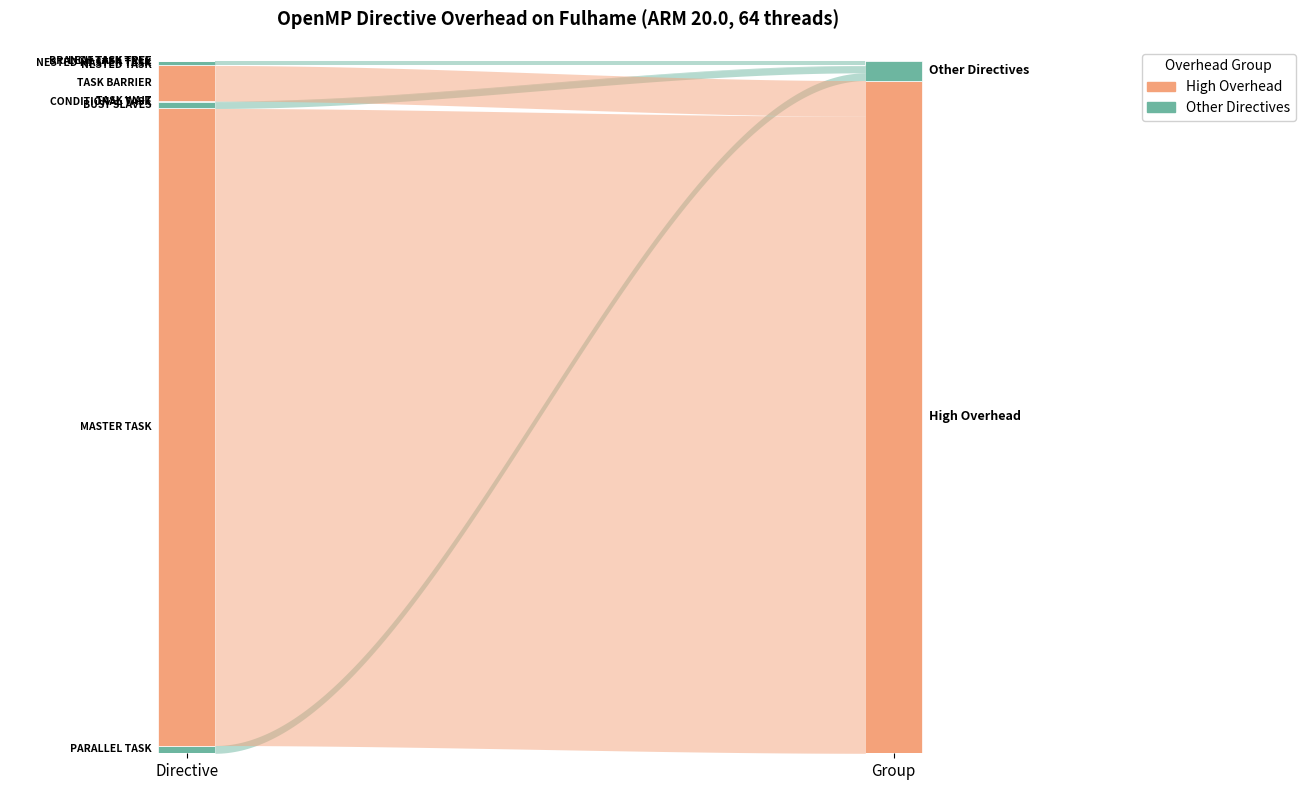

How many categories are shown in the chart?

10